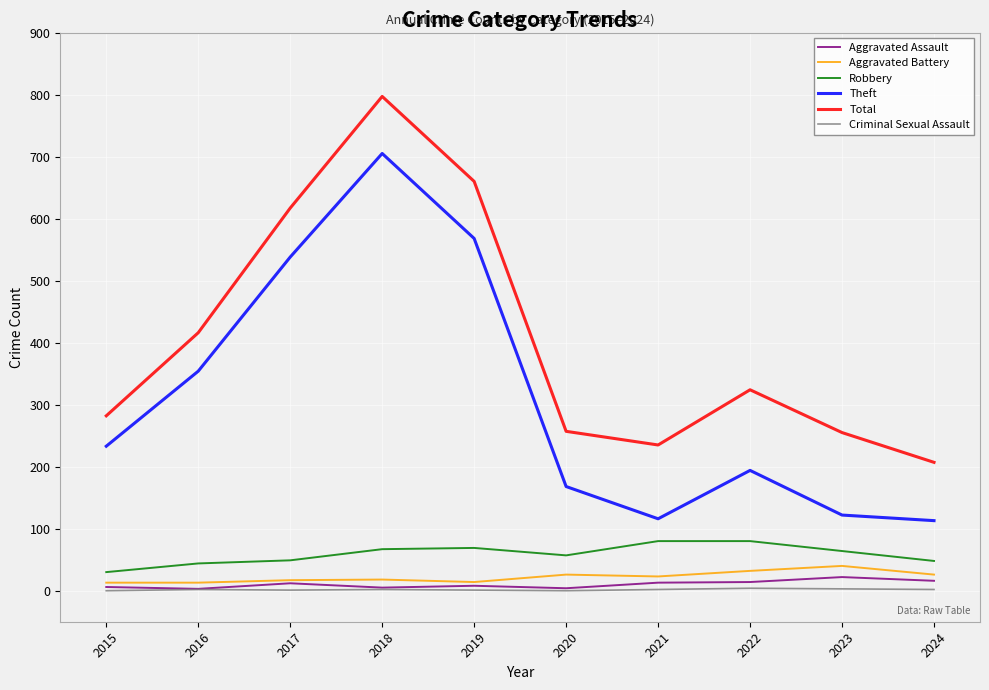

Which series has the largest range (max minus min)?

Theft